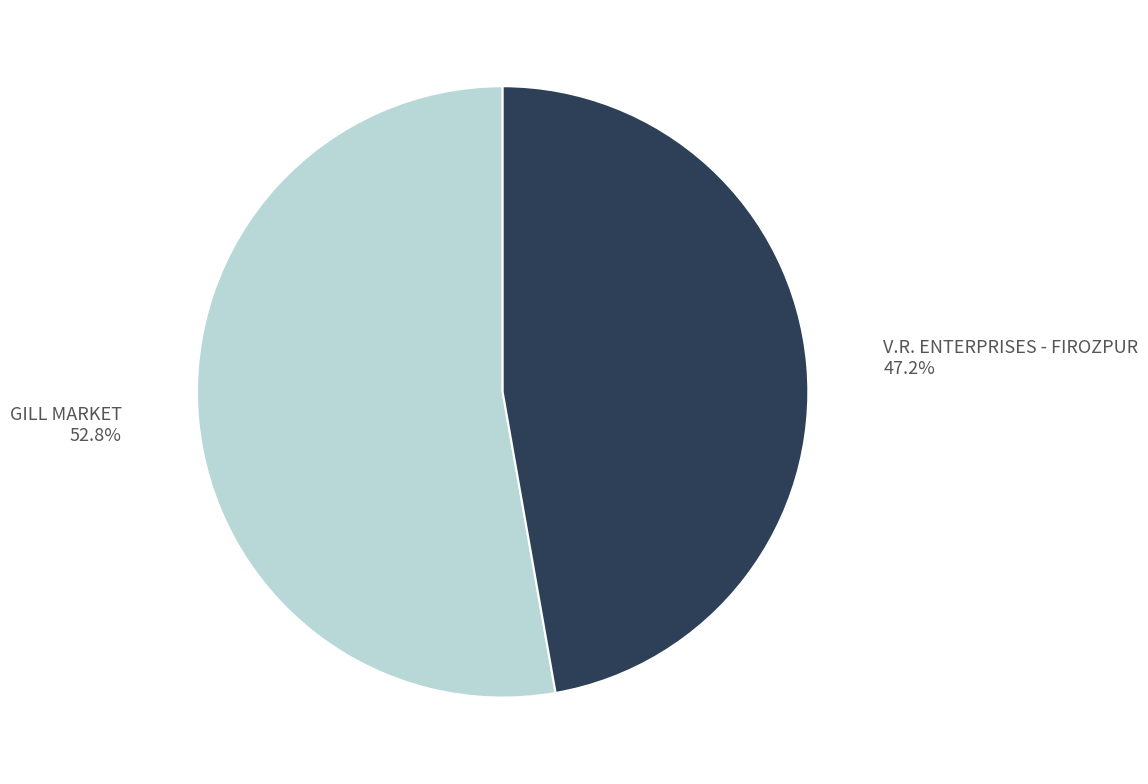

Is there any slice that represents more than half of the pie?

Yes